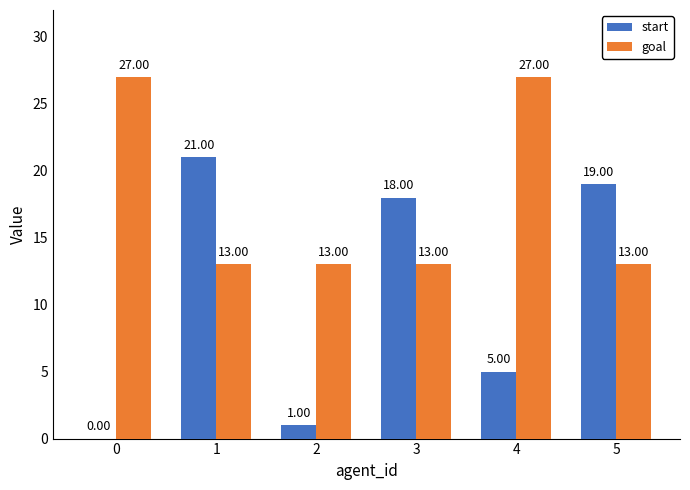

Between 1 and 3, which series saw the biggest shift?

start